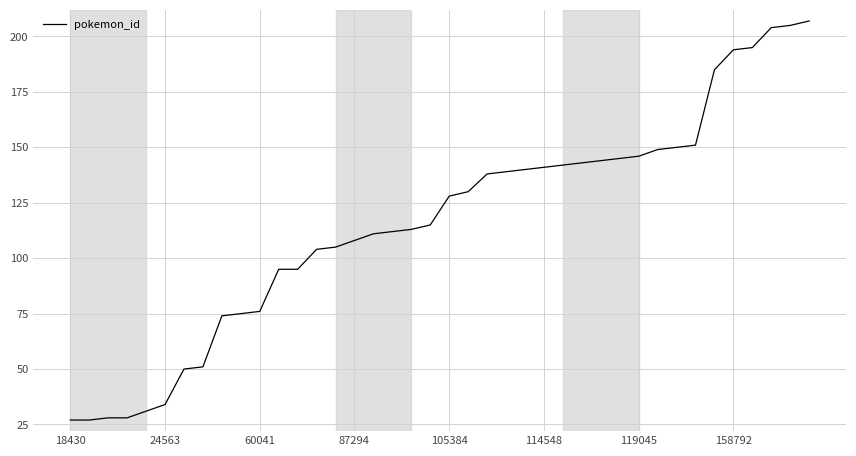

What is the minimum value shown in the chart?

27